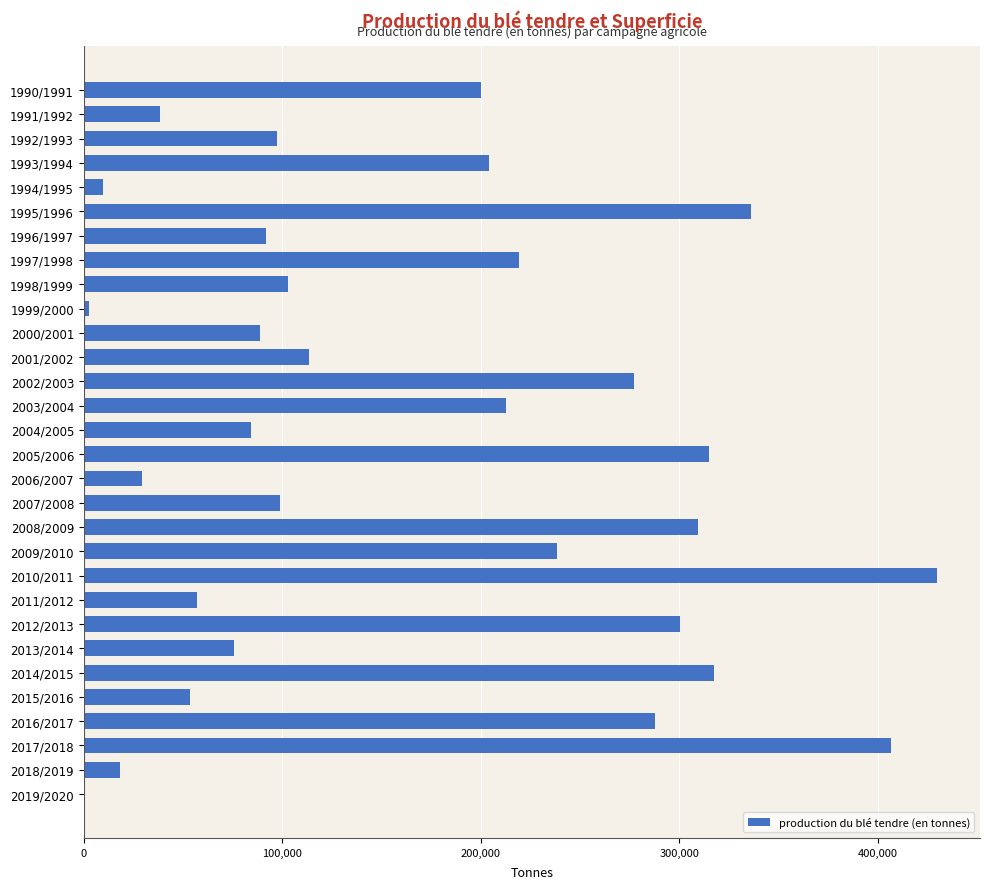

Which has a higher value, 2009/2010 or 2010/2011?

2010/2011